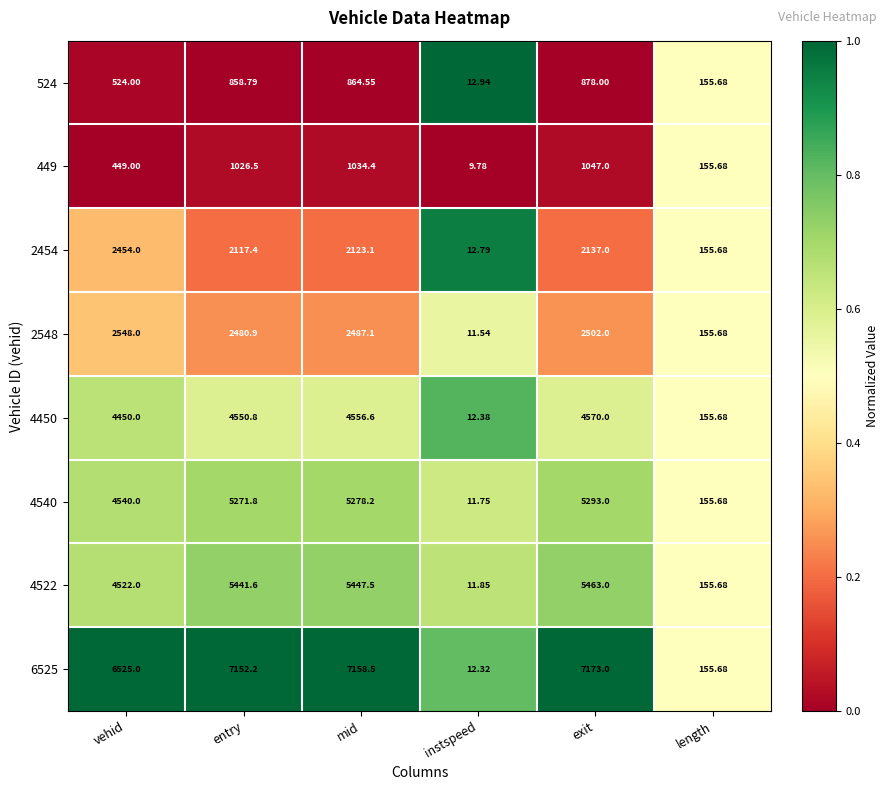

List the labels in order of 449 value, largest first.

exit, mid, entry, vehid, length, instspeed